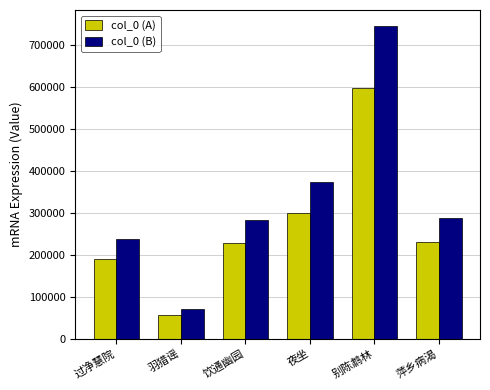

What are all the series names shown in the legend?

col_0 (A), col_0 (B)